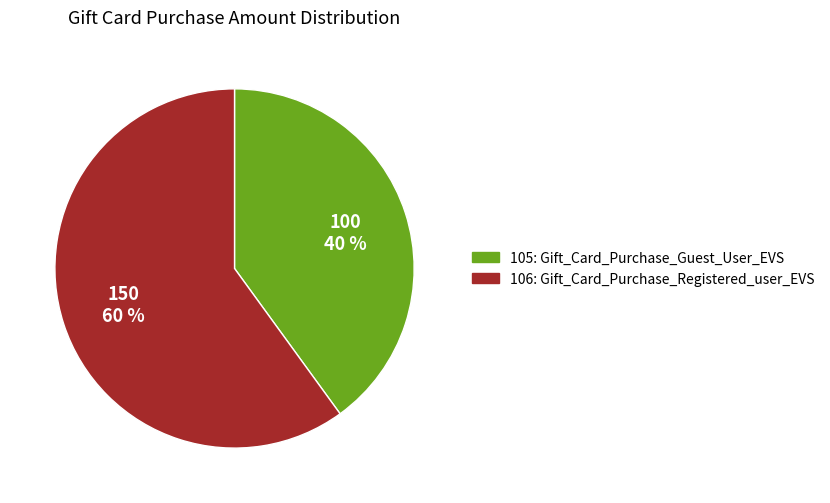

The 105 slice represents 32% of the pie. True or false?

False